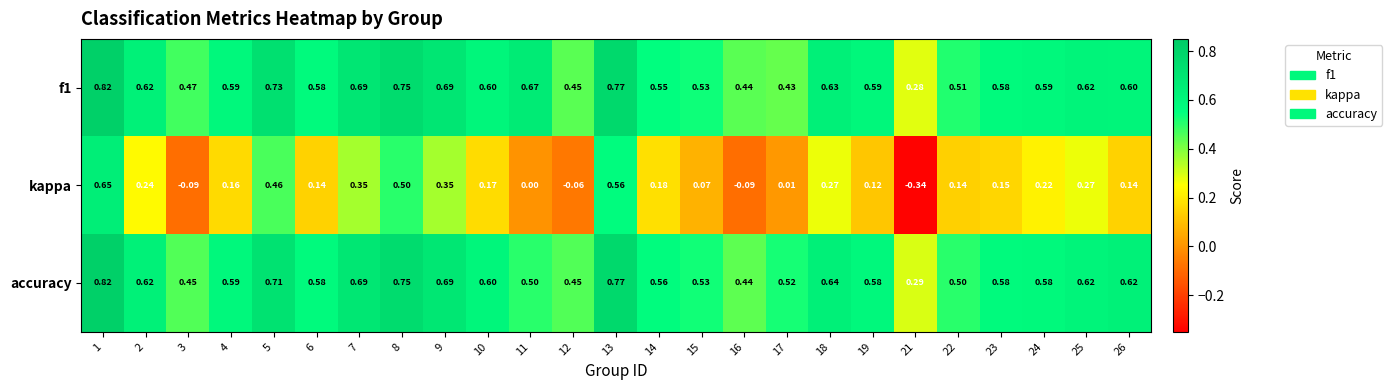

Is the value of accuracy at 18 greater than the value of kappa at 18?

Yes